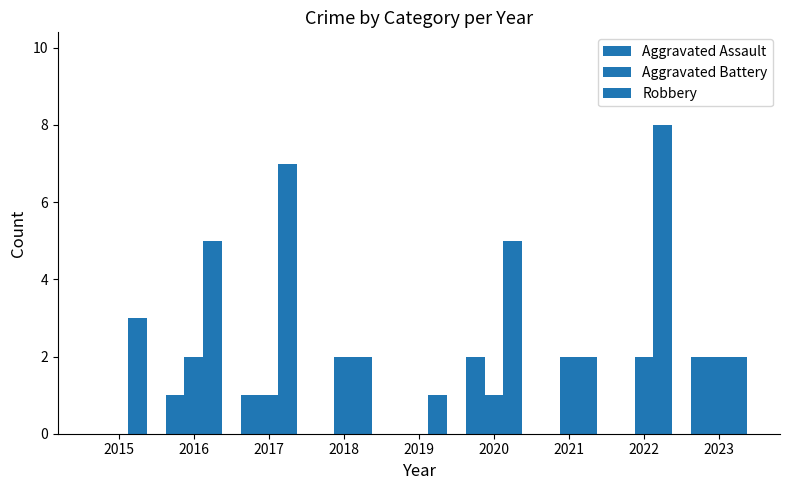

At which label does Robbery reach its minimum?

2019